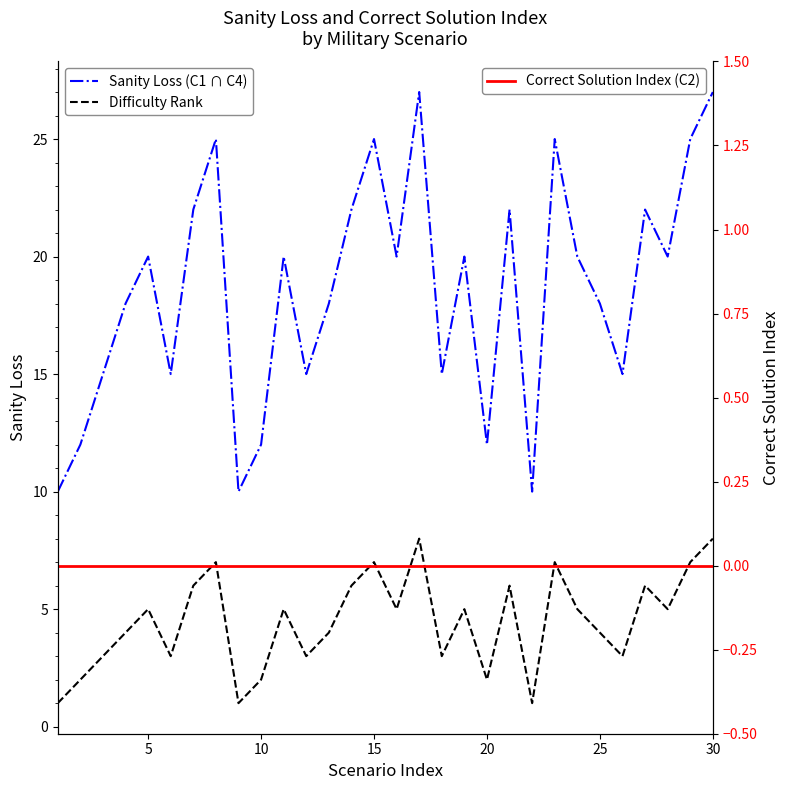

How many lines are shown in the chart?

3